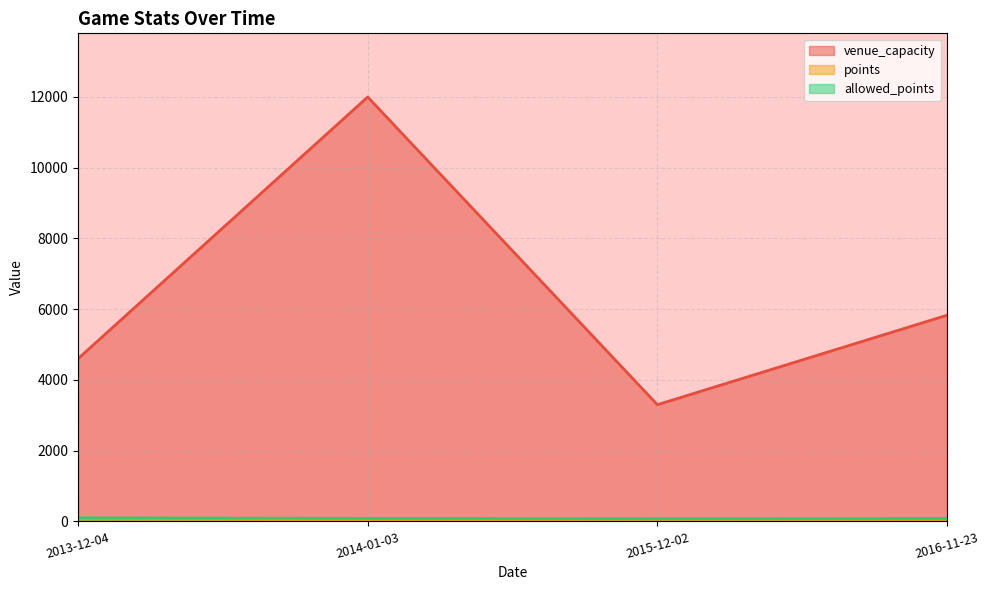

What is the difference between the maximum and minimum values in the venue_capacity series?

8700